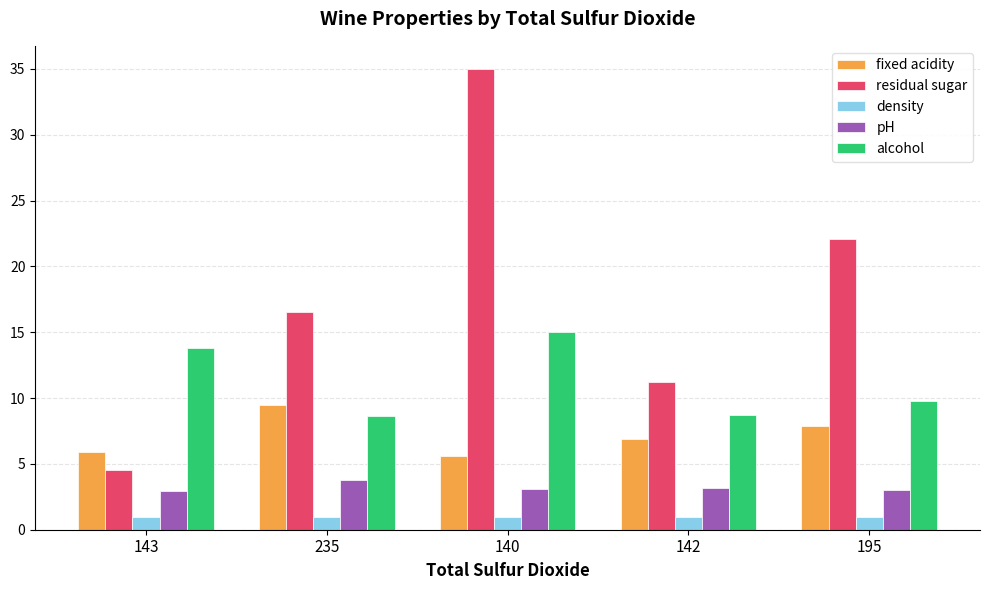

True or false: residual sugar has a value of 3.1 at 143.

False